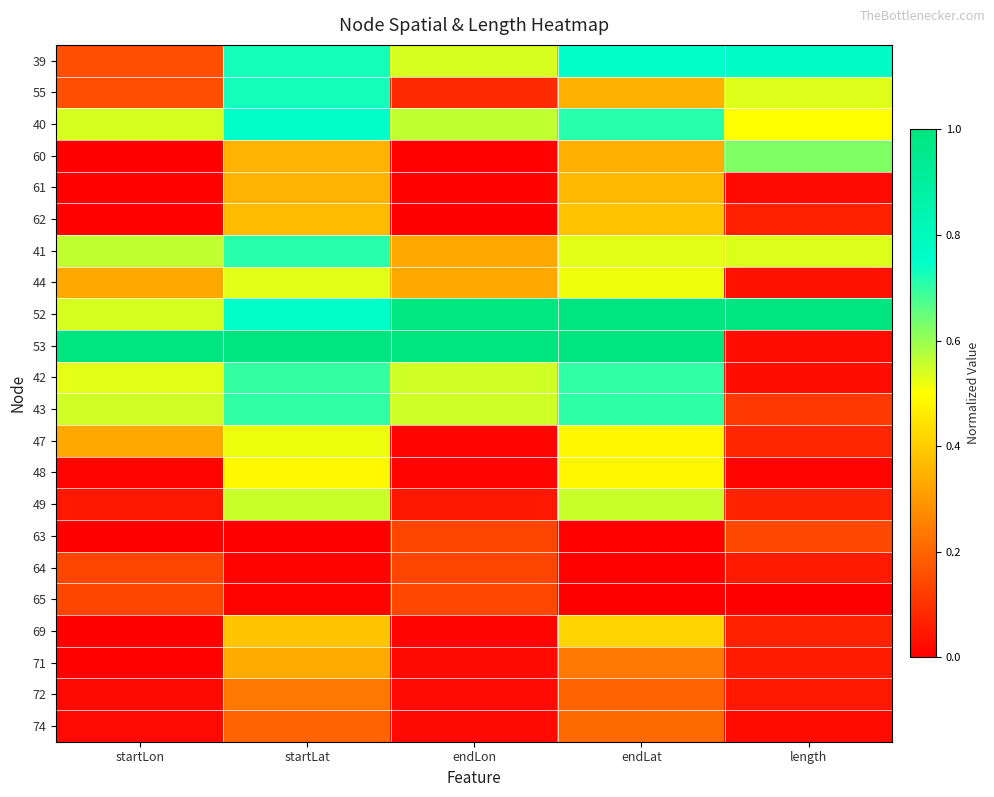

At which category does the chart reach its minimum across all series?

endLon